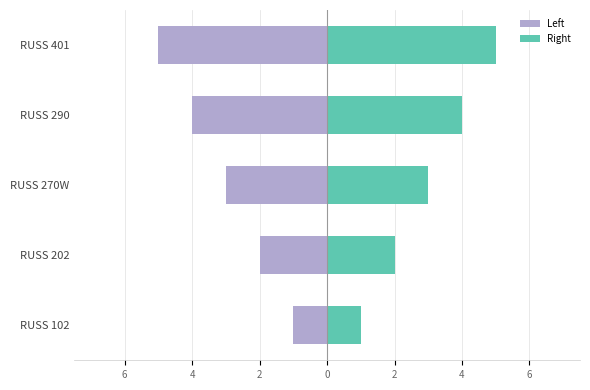

How many distinct data groups are displayed?

2